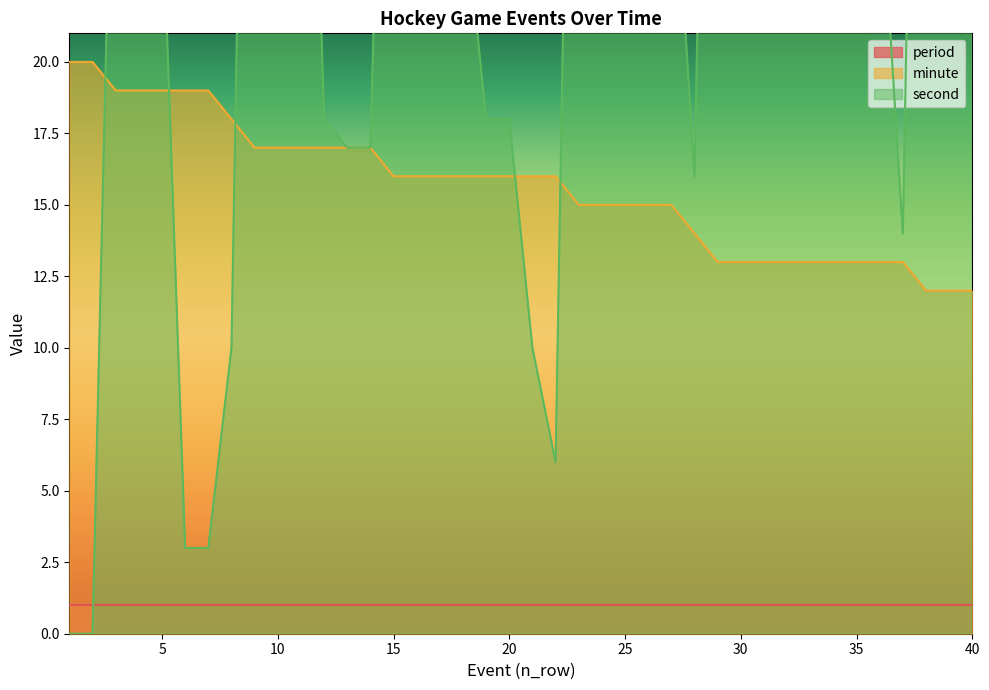

Is it true that minute equals 19 at 5?

True